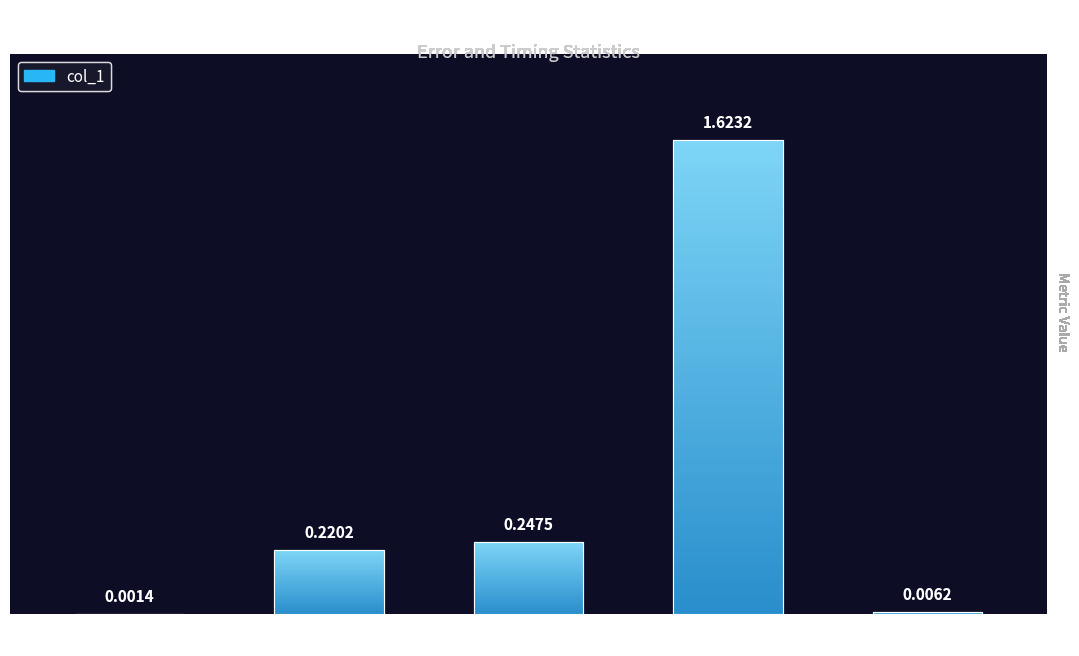

What position from the right is SMAPE?

3